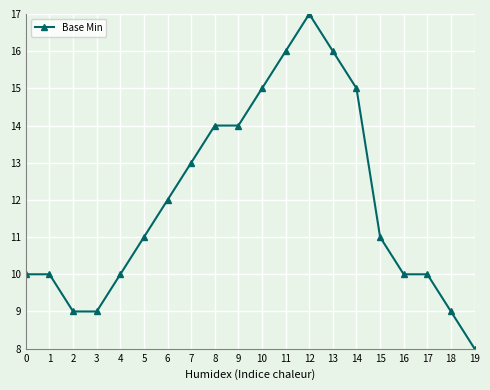

What is the ratio of the value at 16 to the value at 3?

1.1